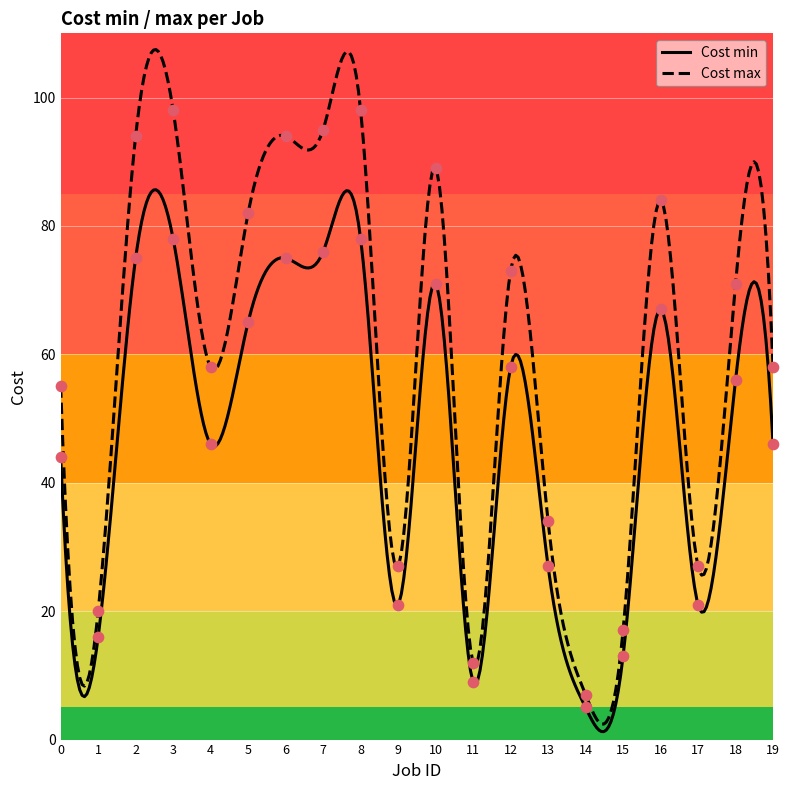

At which category is the sum across all series the highest?

3